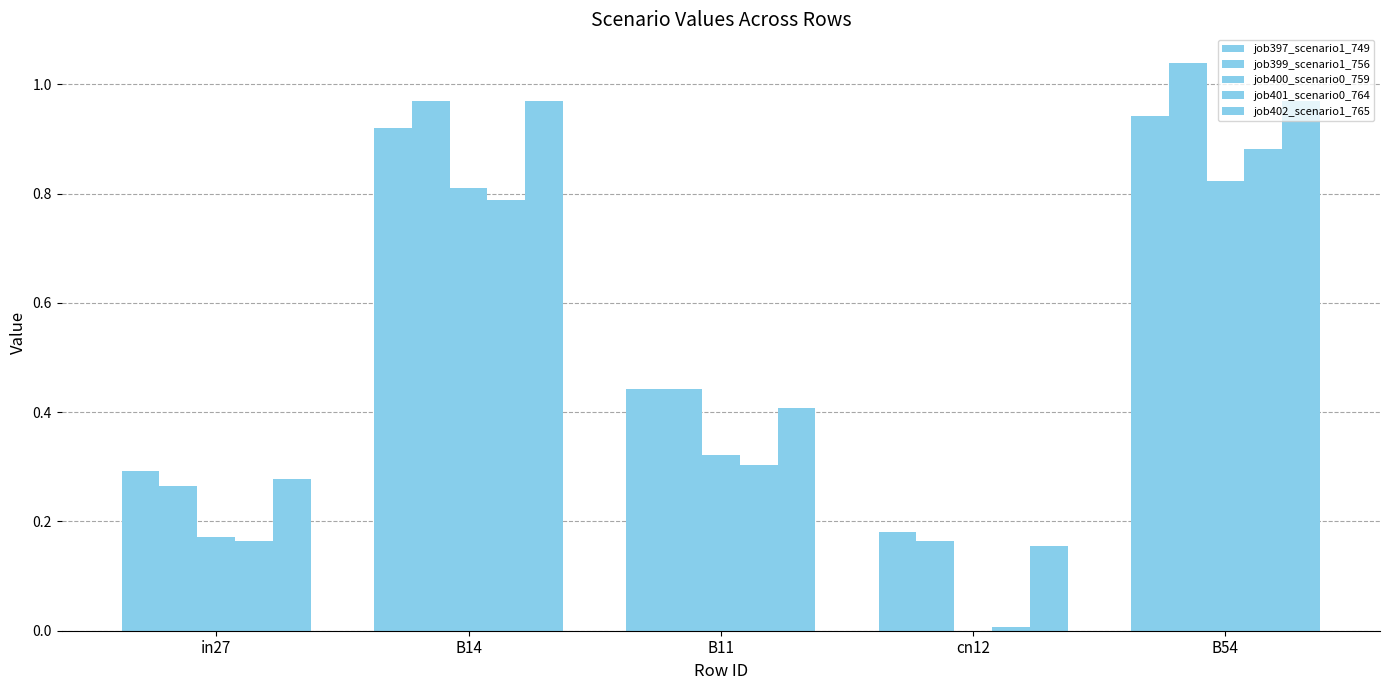

How many groups of bars are there?

5